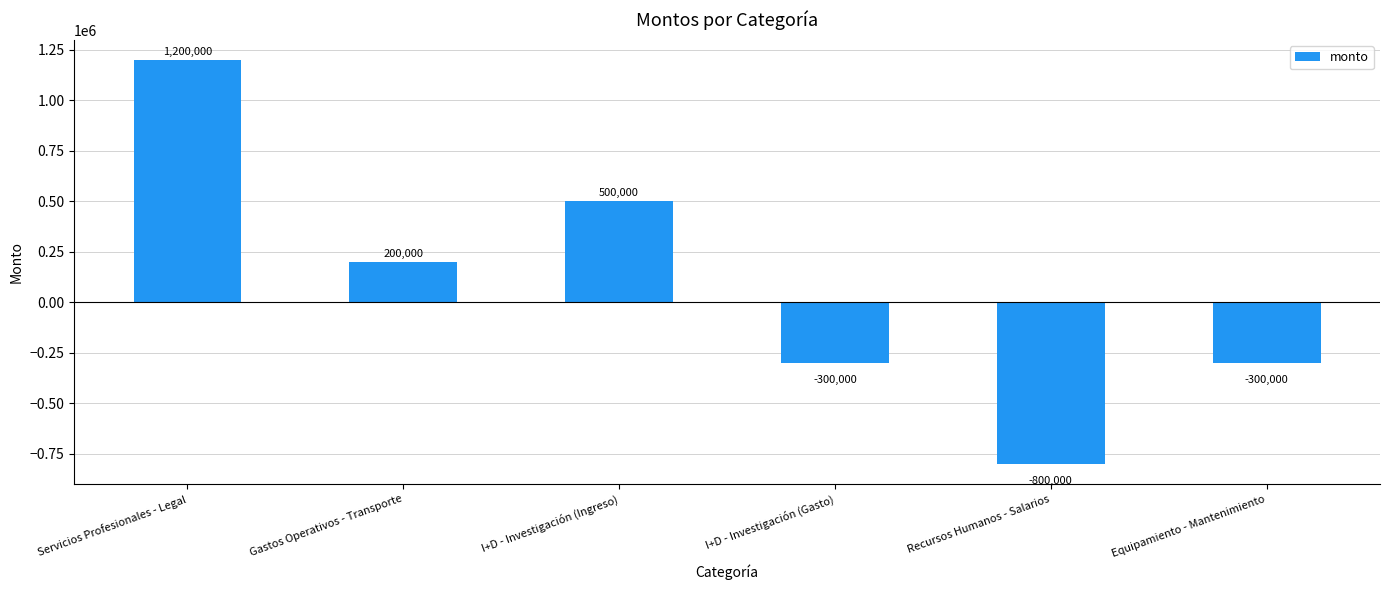

What is the change in value from I+D - Investigación (Ingreso) to Equipamiento - Mantenimiento?

-800000